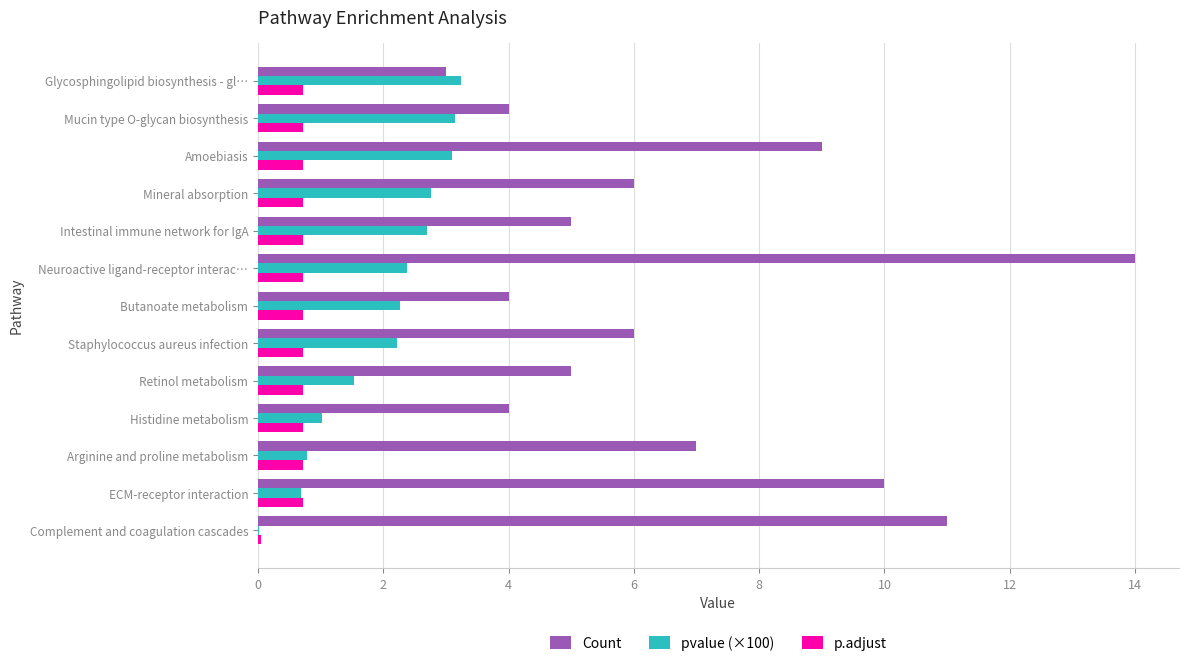

Which series changed the most between ECM-receptor interaction and Histidine metabolism?

Count